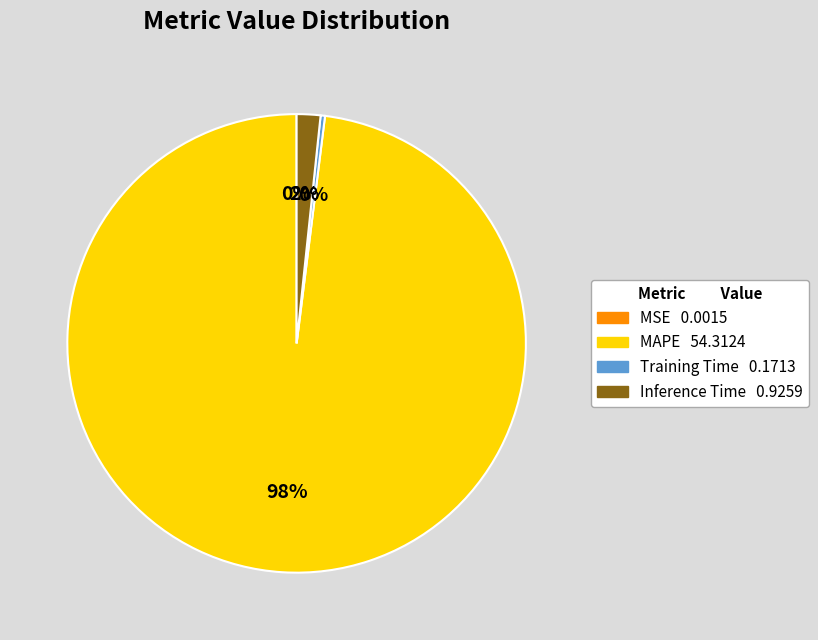

To the nearest percent, what is the average slice percentage?

25%